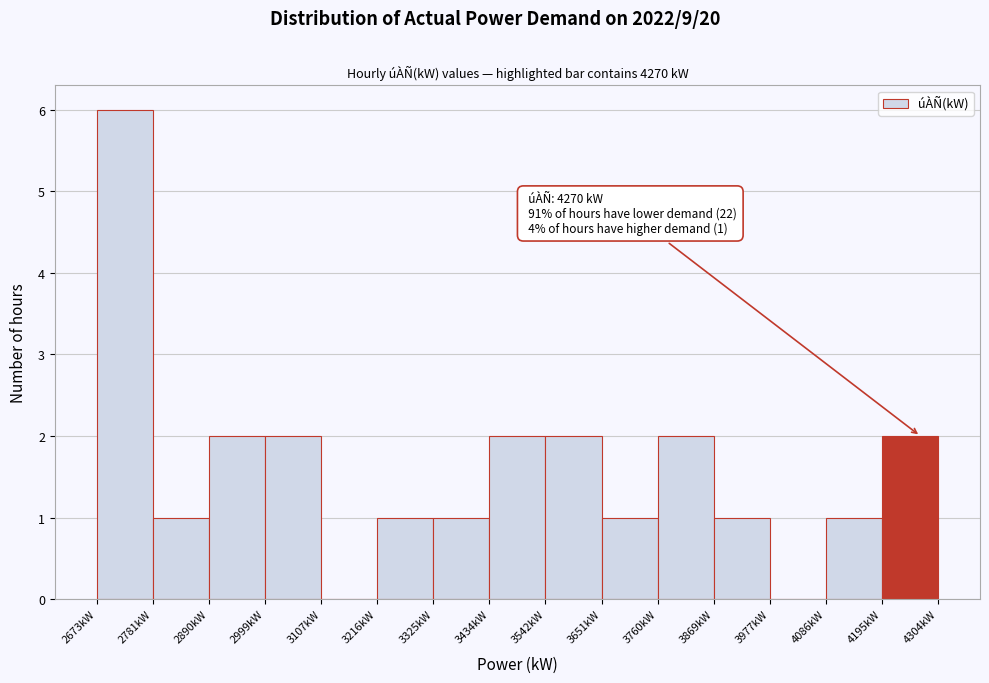

Which range on the x-axis has the tallest bar?

2680 to 2780